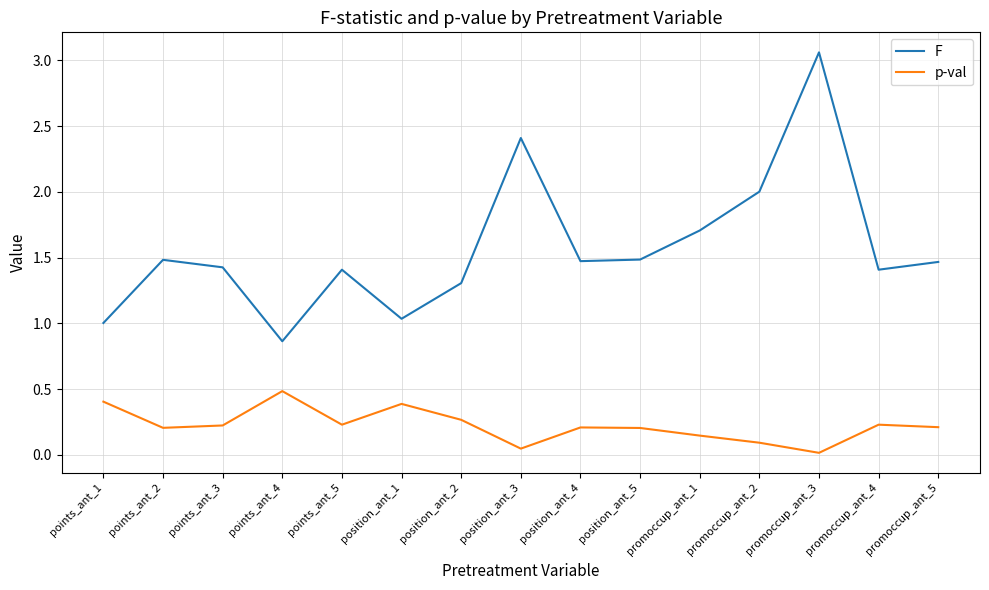

Is it true that F equals 1.7 at points_ant_1?

False